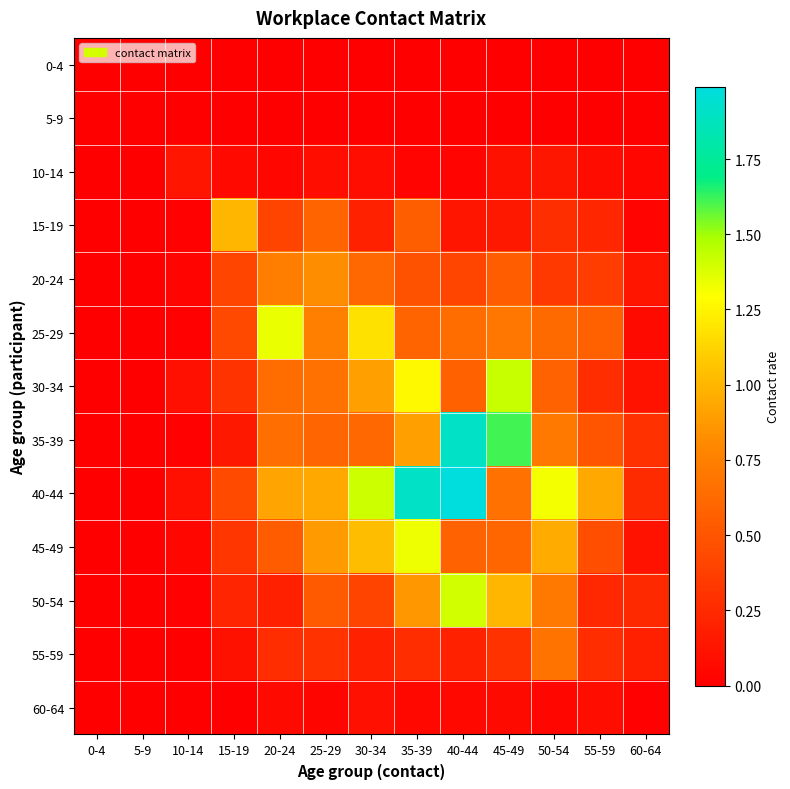

Reading left to right, list all the values displayed in this chart.

0-4: 0-4=0.0	5-9=0.0	10-14=0.0	15-19=0.0	20-24=0.0	25-29=0.0	30-34=0.0	35-39=0.0	40-44=0.0	45-49=0.0	50-54=0.0	55-59=0.0	60-64=0.0
5-9: 0-4=0.0	5-9=0.0	10-14=0.0	15-19=0.0	20-24=0.0	25-29=0.0	30-34=0.0	35-39=0.0	40-44=0.0	45-49=0.0	50-54=0.0	55-59=0.0	60-64=0.0
10-14: 0-4=0.0	5-9=0.0	10-14=0.1	15-19=0.1	20-24=0.0	25-29=0.1	30-34=0.1	35-39=0.0	40-44=0.0	45-49=0.1	50-54=0.1	55-59=0.1	60-64=0.0
15-19: 0-4=0.0	5-9=0.0	10-14=0.0	15-19=1.0	20-24=0.4	25-29=0.6	30-34=0.2	35-39=0.6	40-44=0.1	45-49=0.1	50-54=0.3	55-59=0.2	60-64=0.0
20-24: 0-4=0.0	5-9=0.0	10-14=0.0	15-19=0.4	20-24=0.7	25-29=0.8	30-34=0.6	35-39=0.5	40-44=0.4	45-49=0.5	50-54=0.3	55-59=0.4	60-64=0.1
25-29: 0-4=0.0	5-9=0.0	10-14=0.0	15-19=0.4	20-24=1.3	25-29=0.7	30-34=1.2	35-39=0.6	40-44=0.6	45-49=0.7	50-54=0.6	55-59=0.6	60-64=0.1
30-34: 0-4=0.0	5-9=0.0	10-14=0.1	15-19=0.3	20-24=0.6	25-29=0.7	30-34=0.9	35-39=1.3	40-44=0.6	45-49=1.4	50-54=0.6	55-59=0.3	60-64=0.1
35-39: 0-4=0.0	5-9=0.0	10-14=0.0	15-19=0.1	20-24=0.6	25-29=0.6	30-34=0.6	35-39=0.9	40-44=1.9	45-49=1.6	50-54=0.7	55-59=0.5	60-64=0.3
40-44: 0-4=0.0	5-9=0.0	10-14=0.1	15-19=0.4	20-24=0.9	25-29=0.9	30-34=1.4	35-39=1.9	40-44=2.0	45-49=0.7	50-54=1.3	55-59=0.9	60-64=0.3
45-49: 0-4=0.0	5-9=0.0	10-14=0.0	15-19=0.3	20-24=0.5	25-29=0.9	30-34=1.0	35-39=1.3	40-44=0.6	45-49=0.6	50-54=0.9	55-59=0.5	60-64=0.1
50-54: 0-4=0.0	5-9=0.0	10-14=0.0	15-19=0.2	20-24=0.2	25-29=0.5	30-34=0.4	35-39=0.9	40-44=1.4	45-49=1.0	50-54=0.7	55-59=0.2	60-64=0.2
55-59: 0-4=0.0	5-9=0.0	10-14=0.0	15-19=0.1	20-24=0.3	25-29=0.3	30-34=0.2	35-39=0.3	40-44=0.2	45-49=0.3	50-54=0.7	55-59=0.3	60-64=0.2
60-64: 0-4=0.0	5-9=0.0	10-14=0.0	15-19=0.0	20-24=0.1	25-29=0.0	30-34=0.1	35-39=0.1	40-44=0.0	45-49=0.1	50-54=0.0	55-59=0.1	60-64=0.0